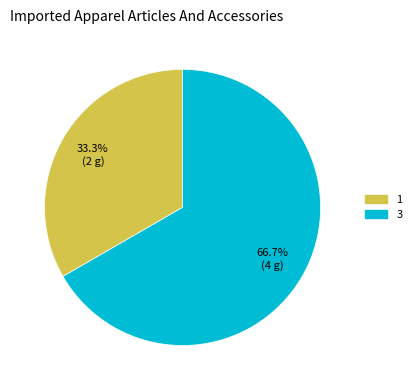

Which slice is the largest?

3